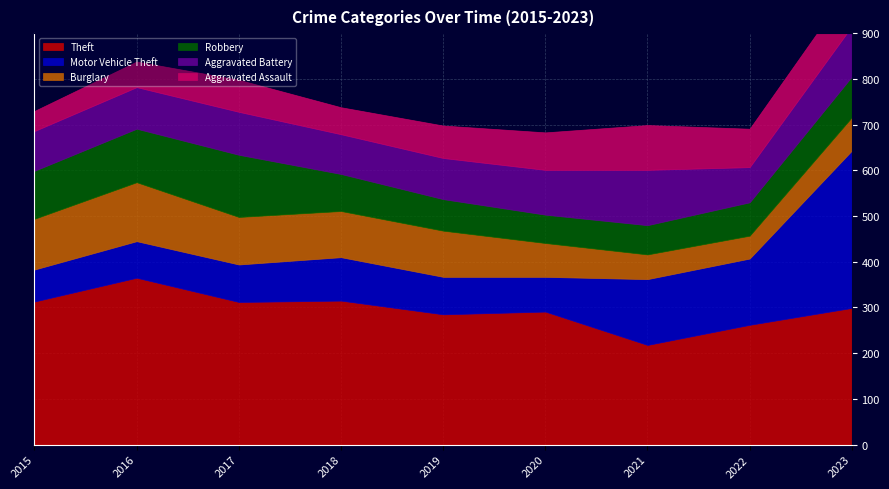

What is the difference between the Aggravated Assault values at 2019 and 2017?

1